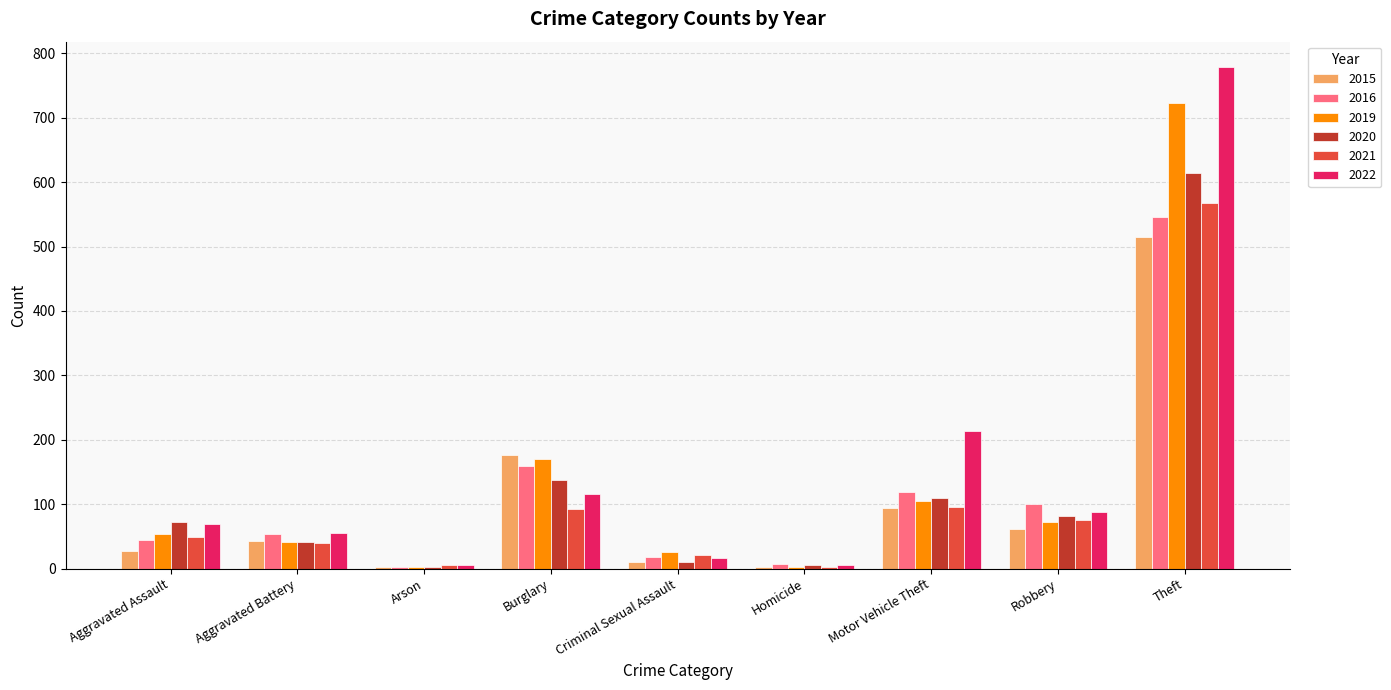

Count the number of data series in this chart.

6